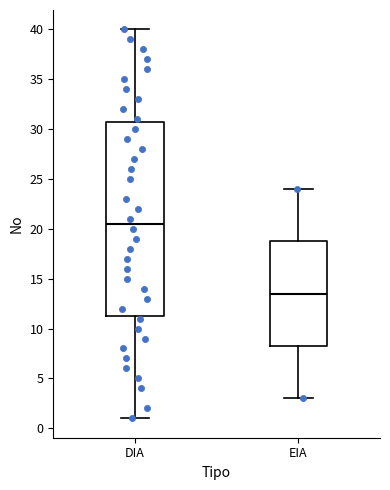

Where does the median line of the box for DIA sit on the y-axis? The values are not printed on the chart, so give them approximately, as read against the axis.

20.5